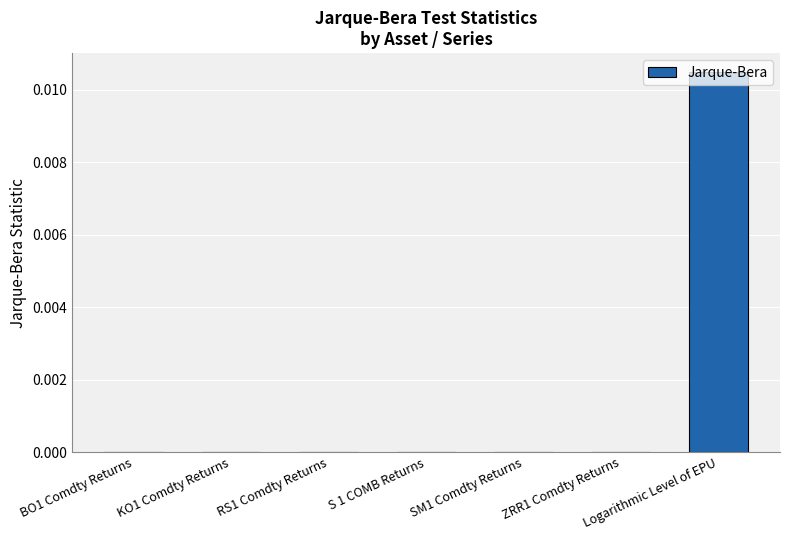

The chart shows a value of 0.0 at S 1 COMB Returns. True or false?

True